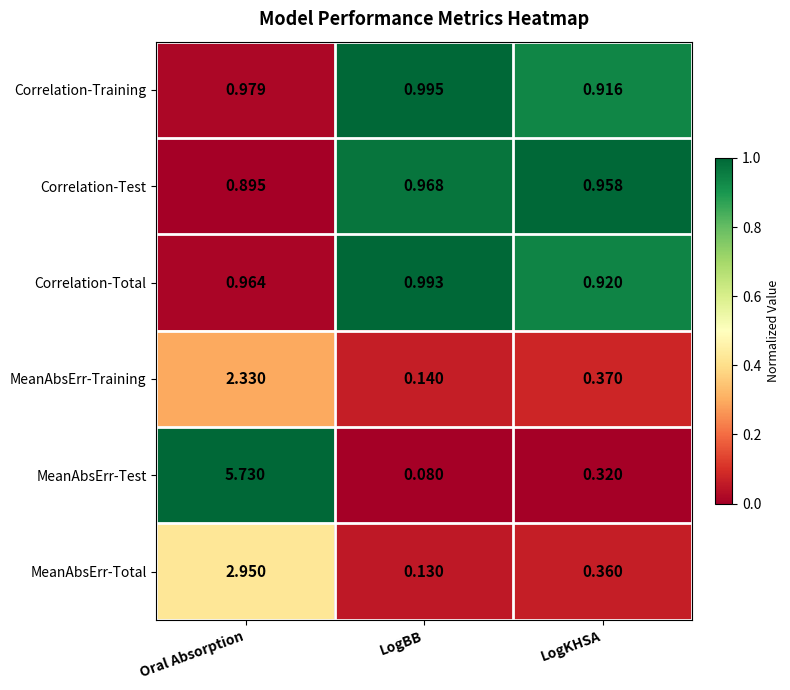

Which series changed the most between Oral Absorption and LogBB?

MeanAbsErr-Test